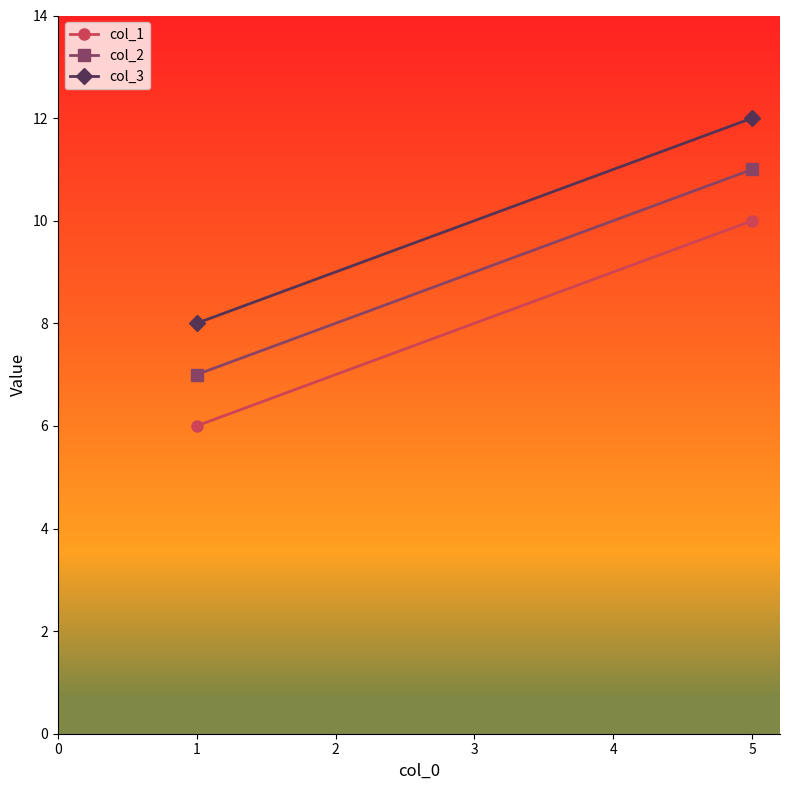

List the labels in order of col_1 value, largest first.

5, 1